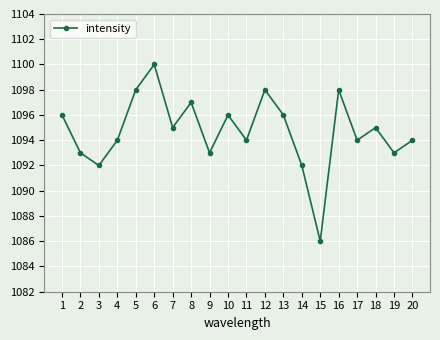

Approximately how many times larger is the value at 5 compared to 8?

1.0